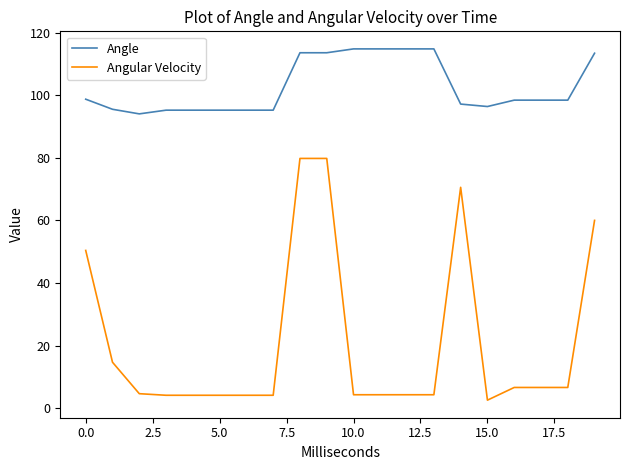

Is this an area chart (filled region under the line)?

No